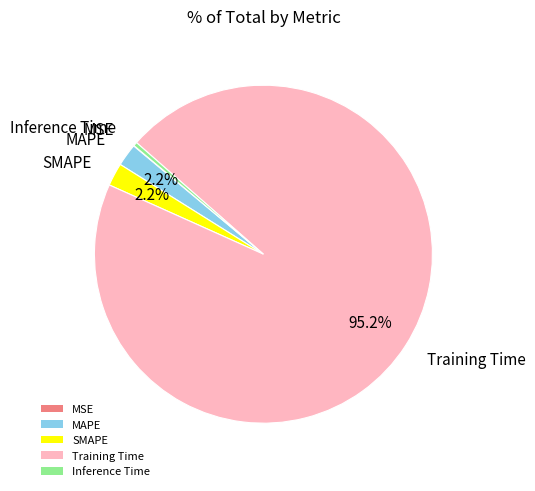

To the nearest percent, what is the difference between the MAPE and Inference Time slice percentages?

2%